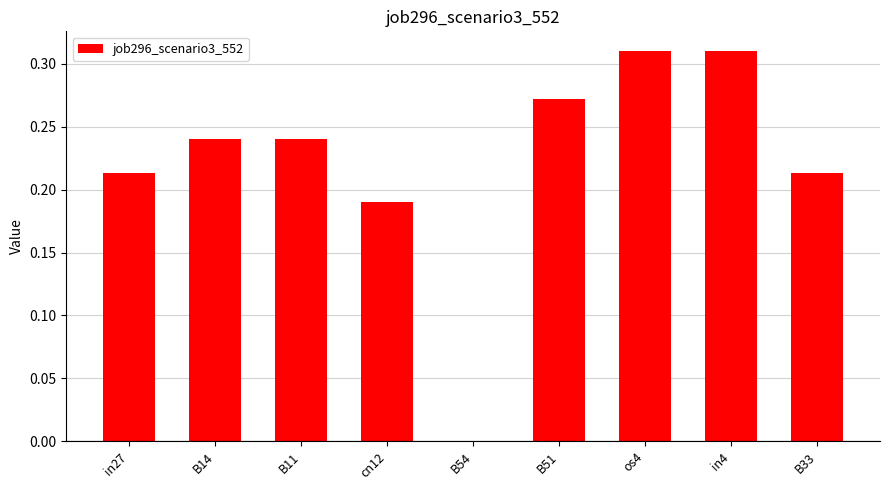

Where is the data nearest to the value 0?

B54